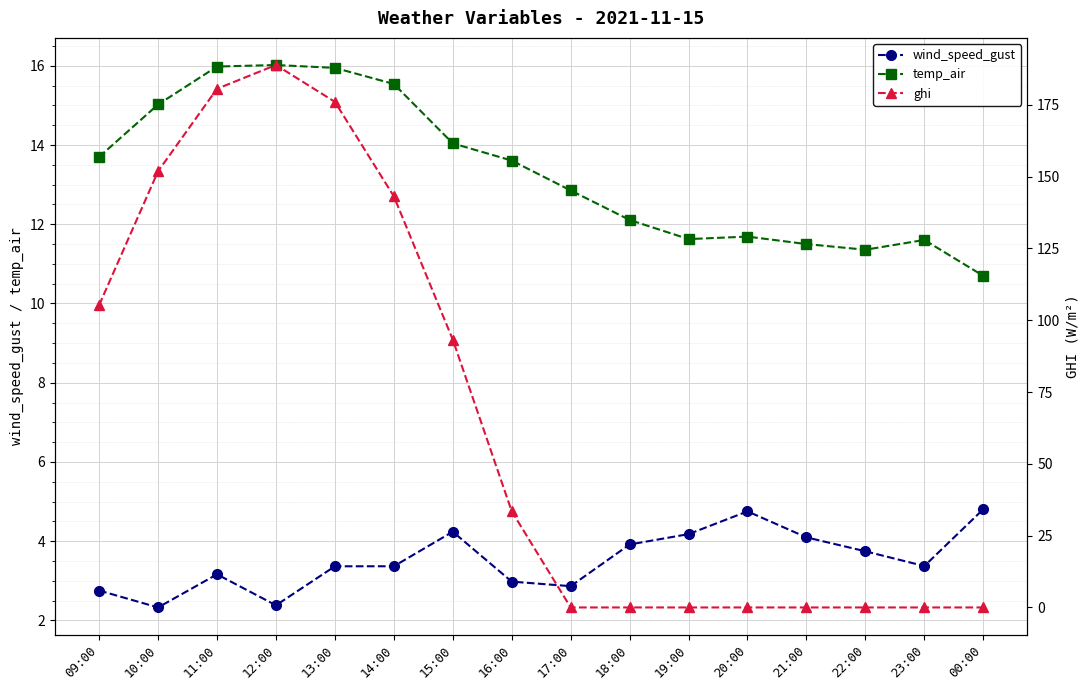

How many lines are shown in the chart?

3